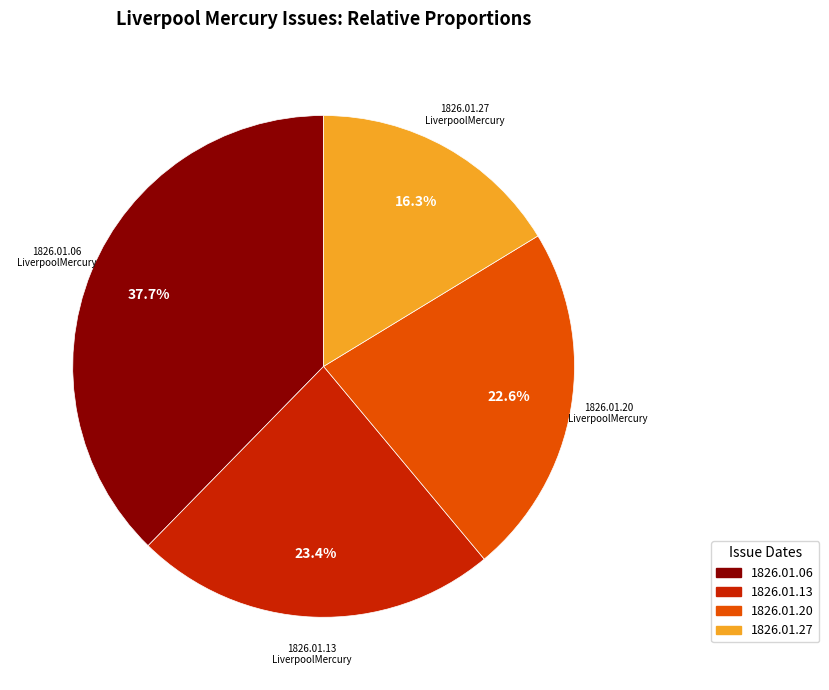

Is there a majority slice in this chart?

No